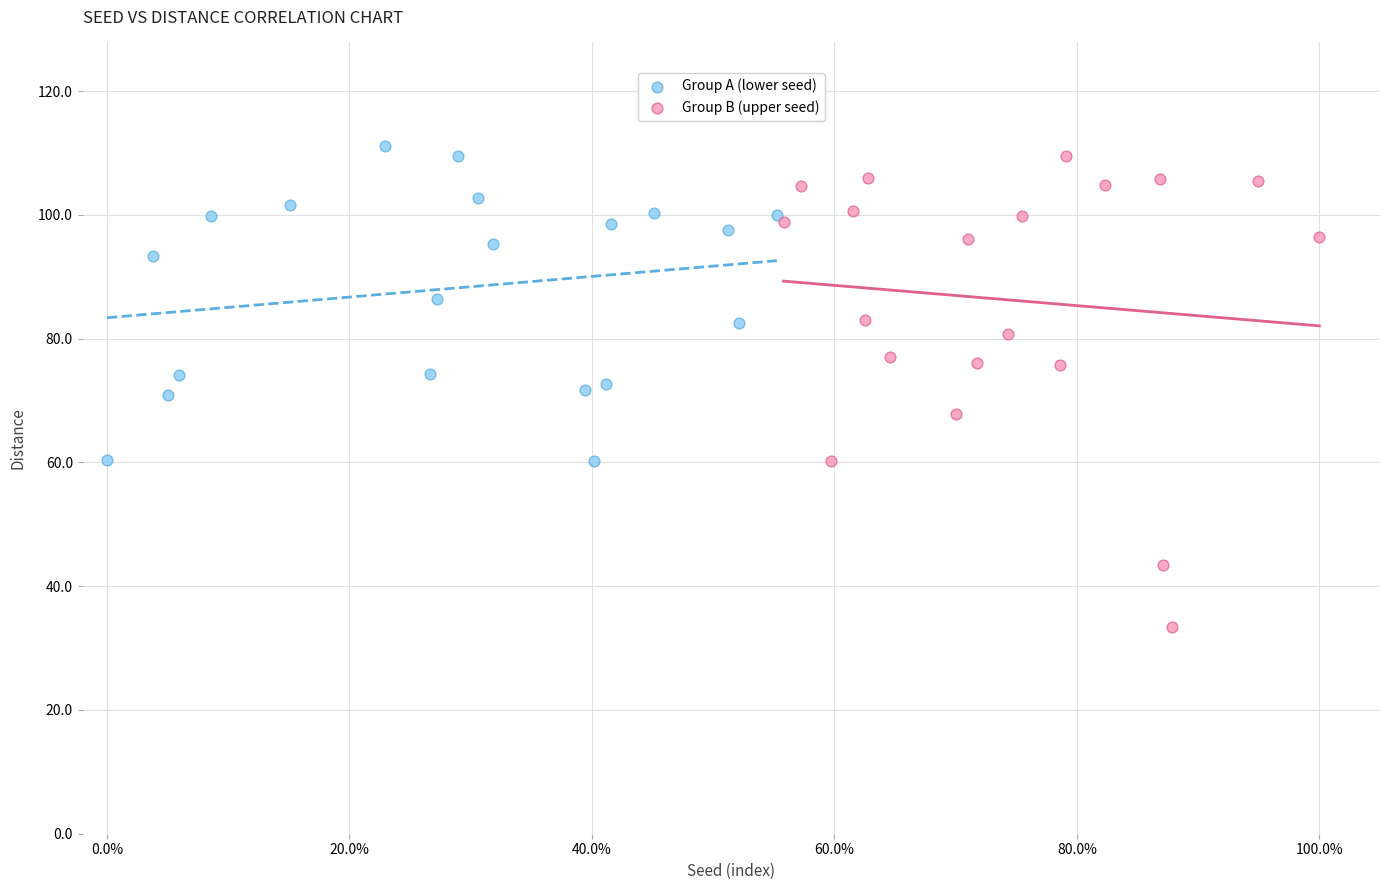

Which series has the widest spread of Y values?

Group B (upper seed)